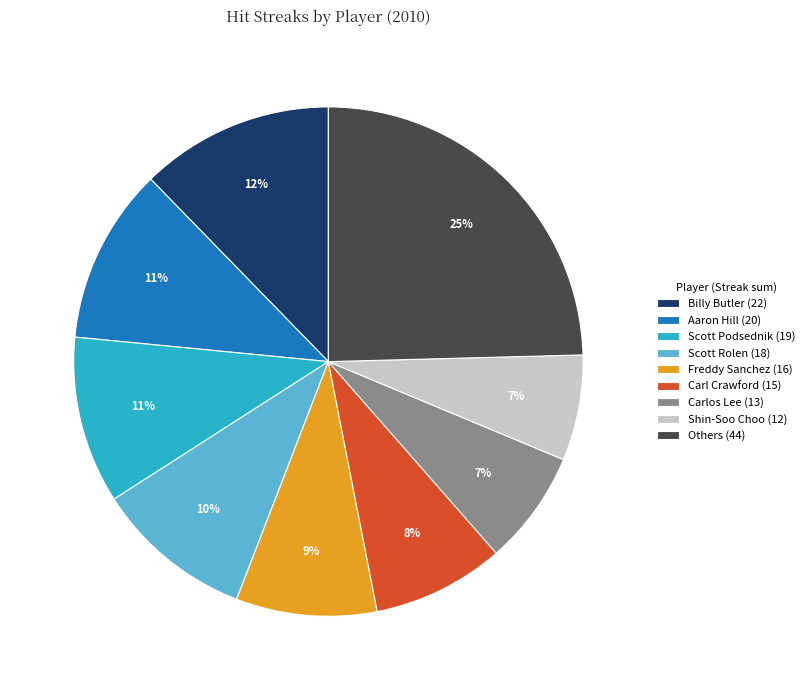

True or false: Aaron Hill (20) accounts for 11% of the total.

True